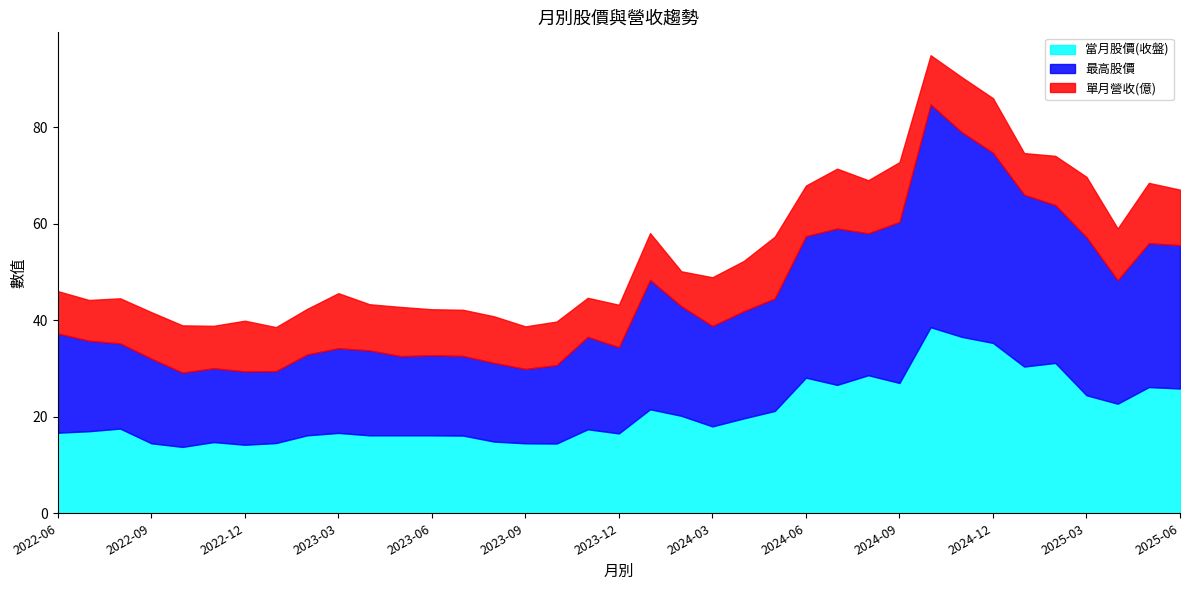

What is the value of the 當月股價(收盤) point at the 9th from the left?

16.1